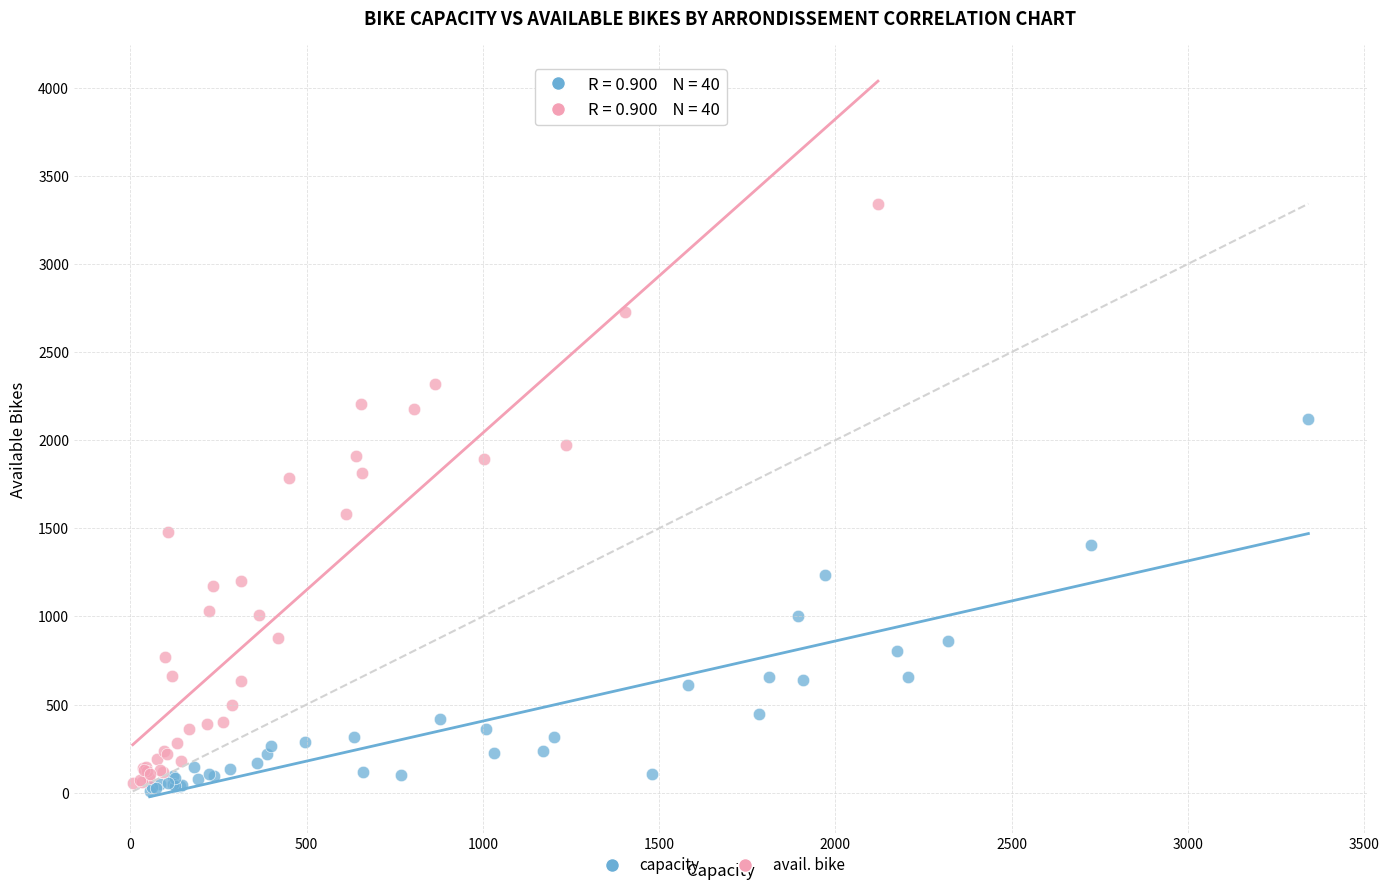

Which series reaches the maximum Y coordinate?

avail. bike